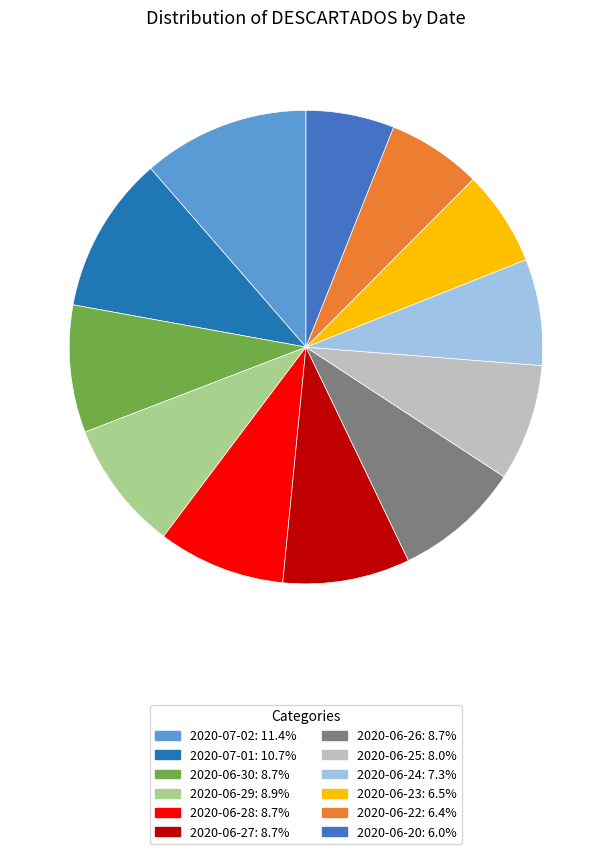

Which has a higher value, 2020-06-24 or 2020-06-25?

2020-06-25